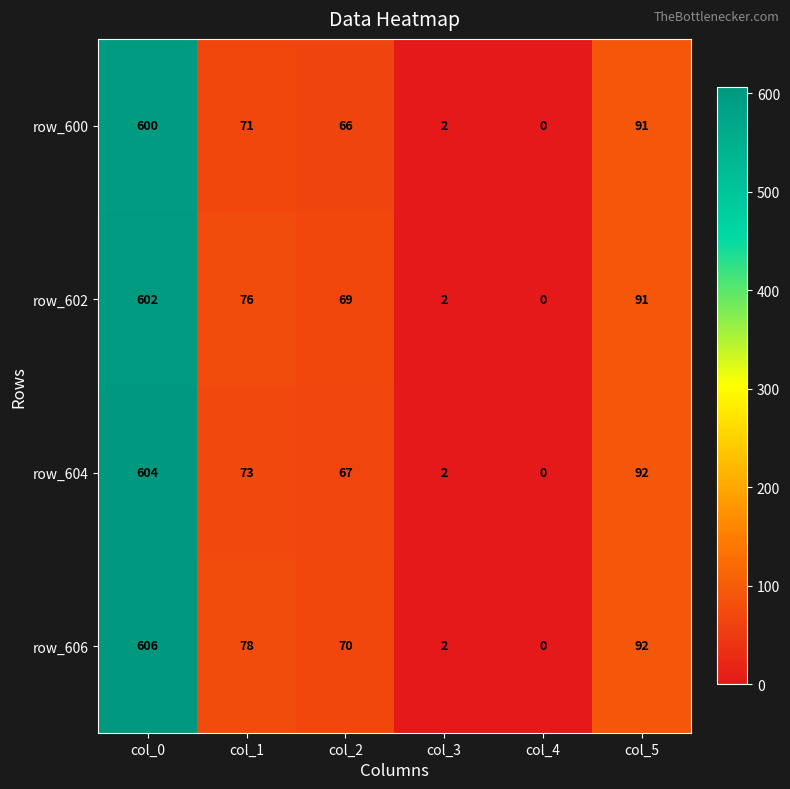

List the labels in order of row_600 value, largest first.

col_0, col_5, col_1, col_2, col_3, col_4